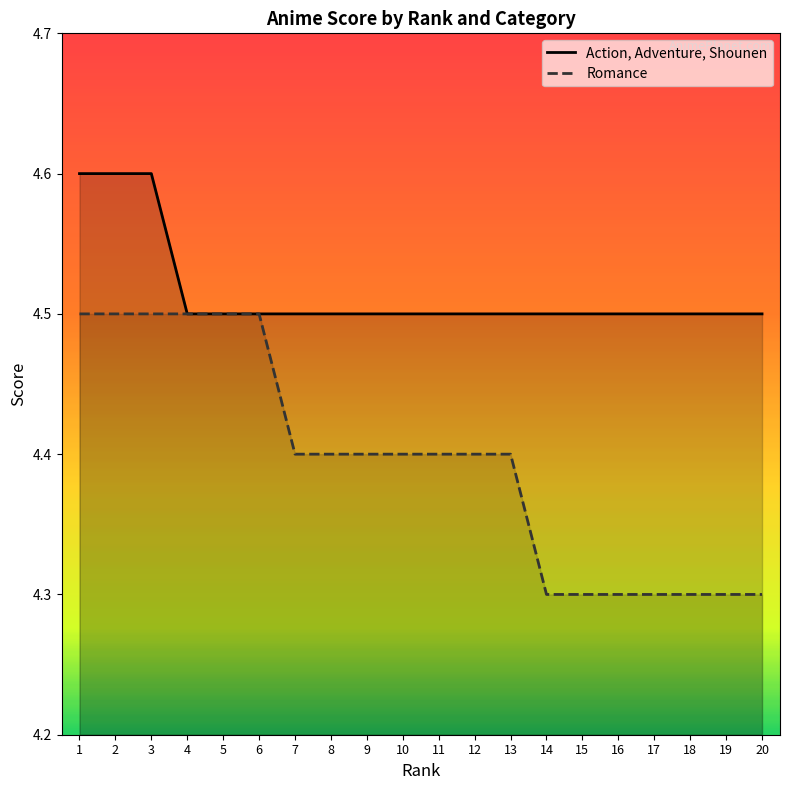

At which category does the chart reach its peak across all series?

1